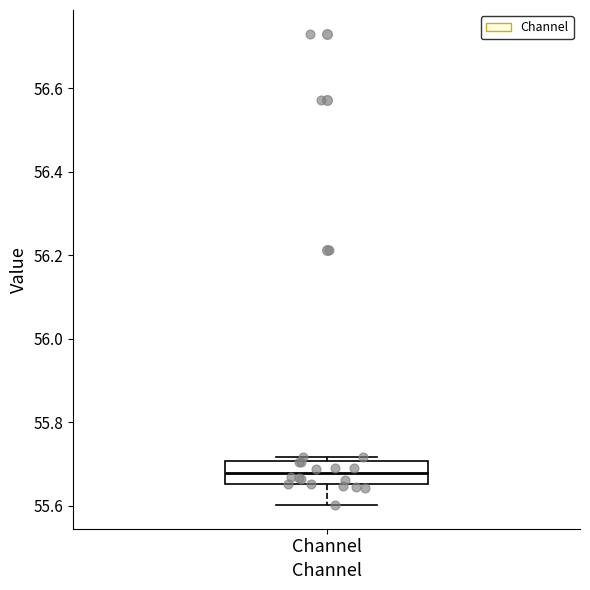

Where is the upper edge of the box for Channel on the y-axis? The values are not printed on the chart, so give them approximately, as read against the axis.

55.70